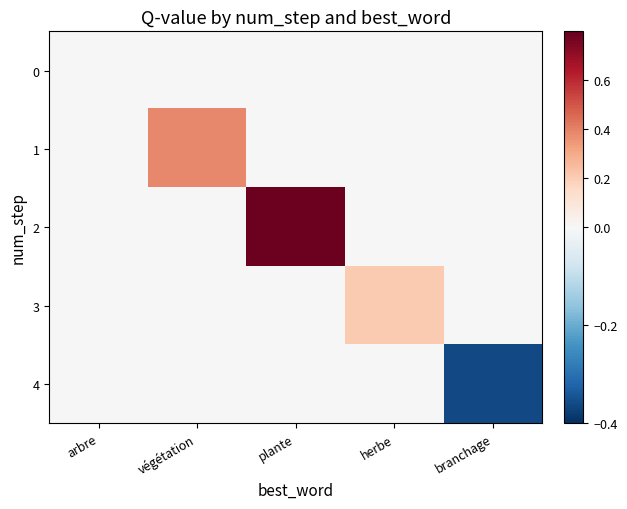

At which category does the chart reach its minimum across all series?

branchage